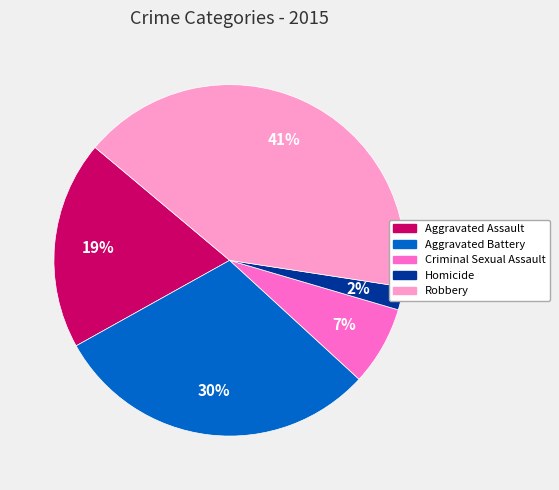

Is the sum of Aggravated Assault and Robbery greater than half?

Yes